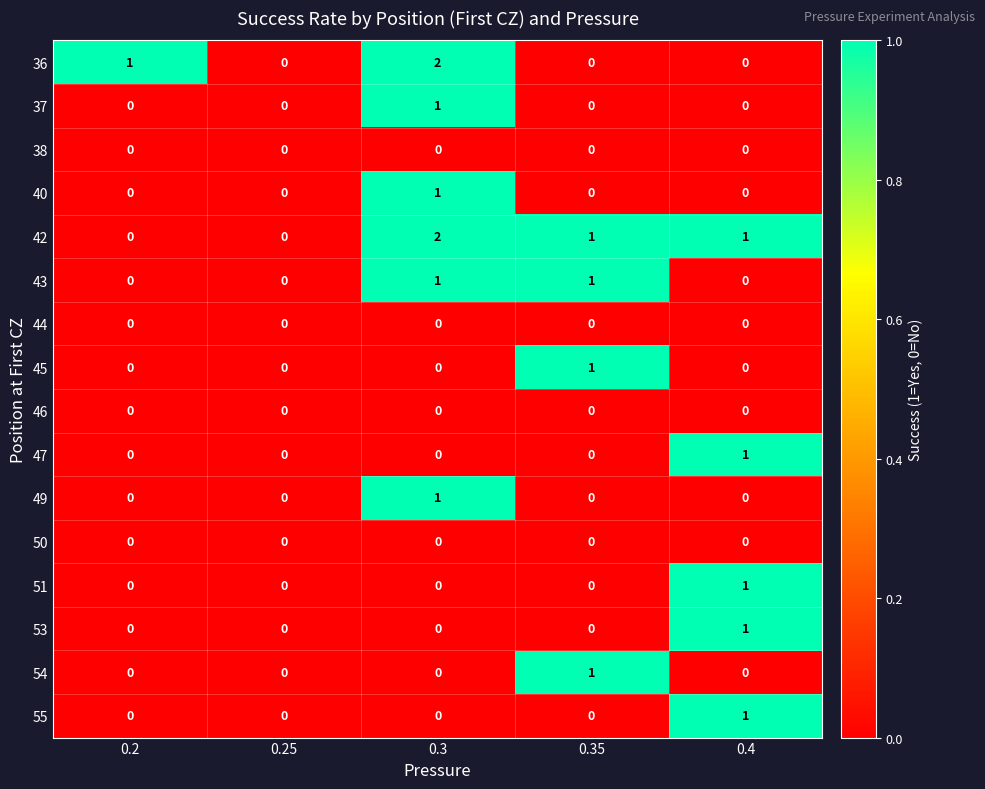

Count the number of data series in this chart.

16